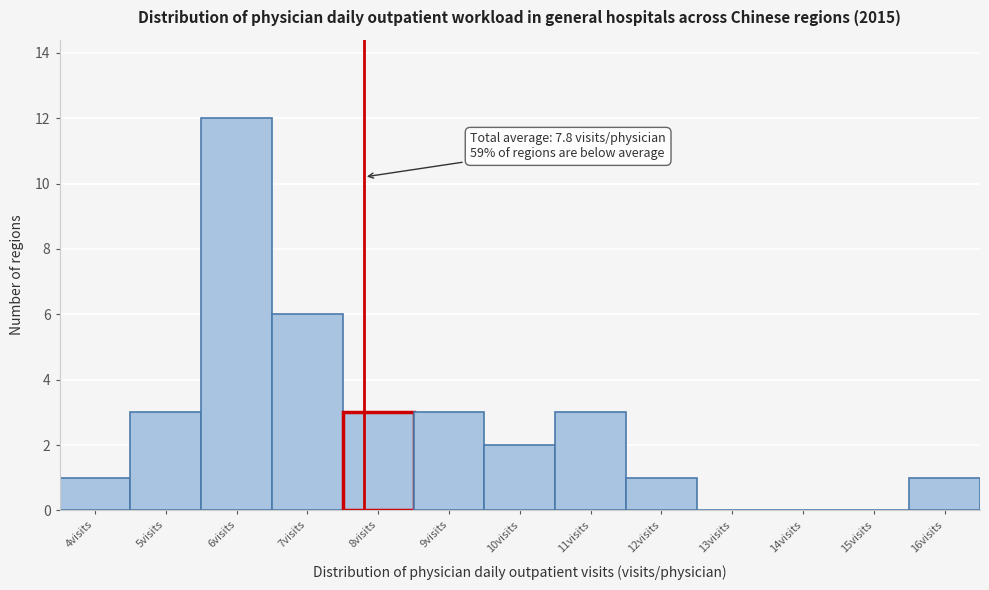

Over which range of the x-axis is the bar tallest?

5.5 to 6.5